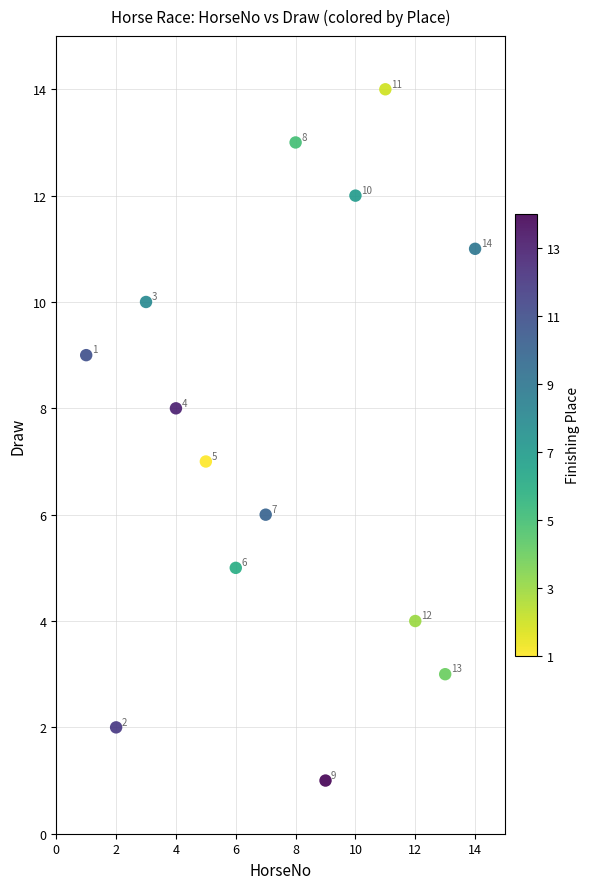

What Y value in the scatter plot is closest to 7?

7